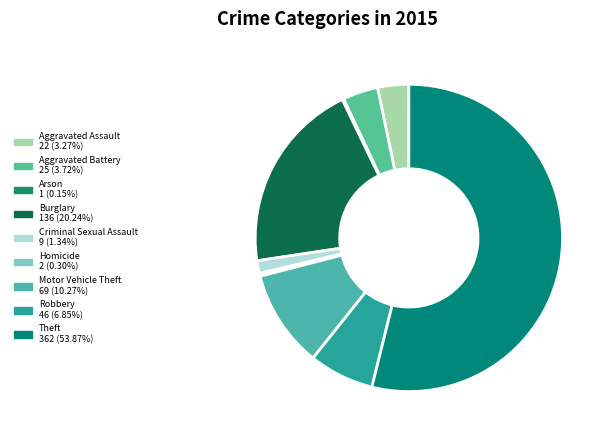

To the nearest percent, what is the difference between the Aggravated Assault and Homicide slice percentages?

3%